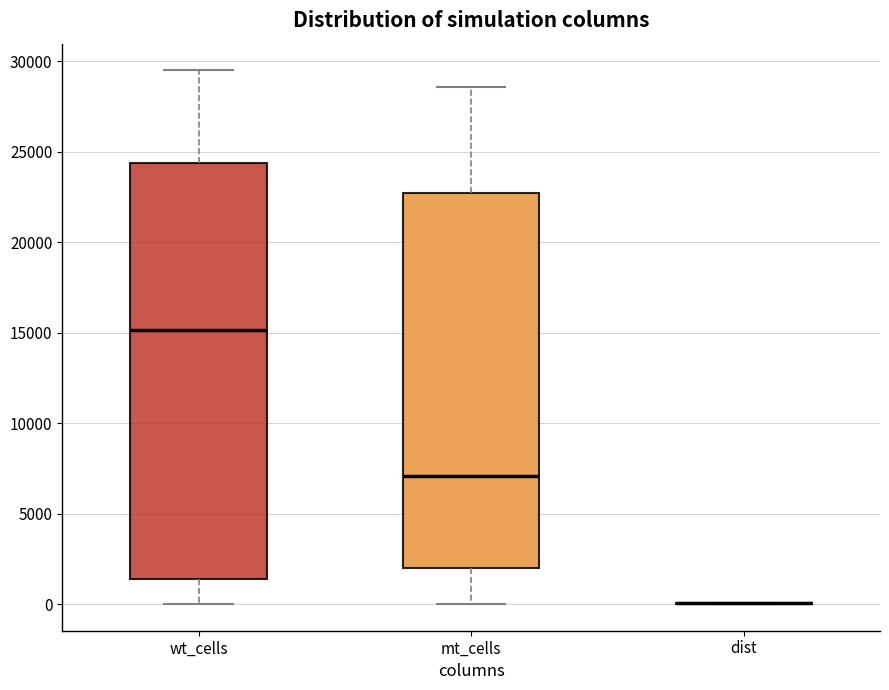

Which box is the tallest, from its lower edge to its upper edge?

wt_cells